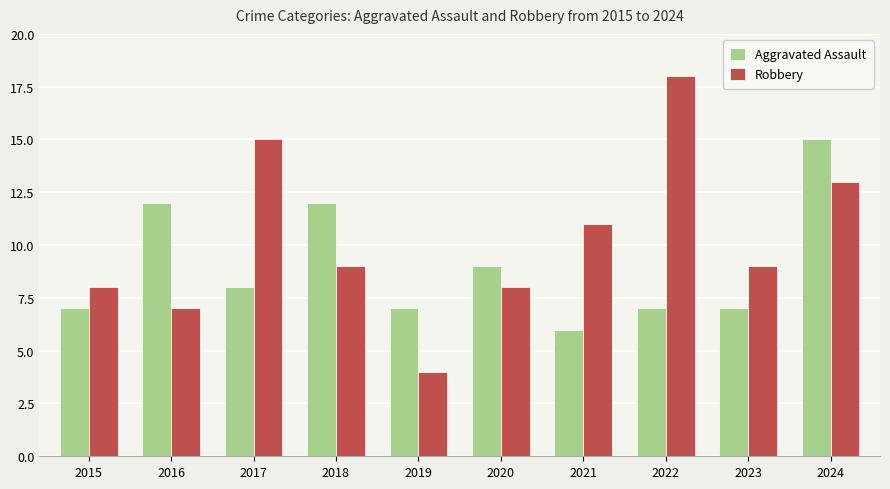

Where does the Aggravated Assault series first go above 8?

2016